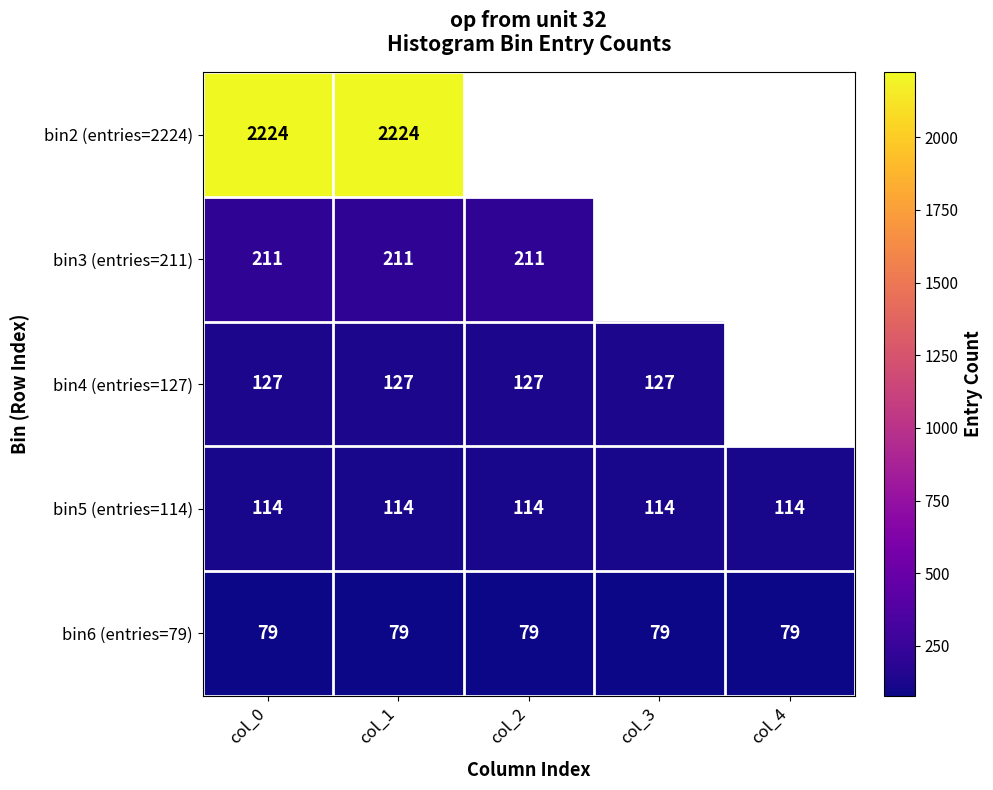

What is the lowest value of the bin5 (entries=114) series?

114